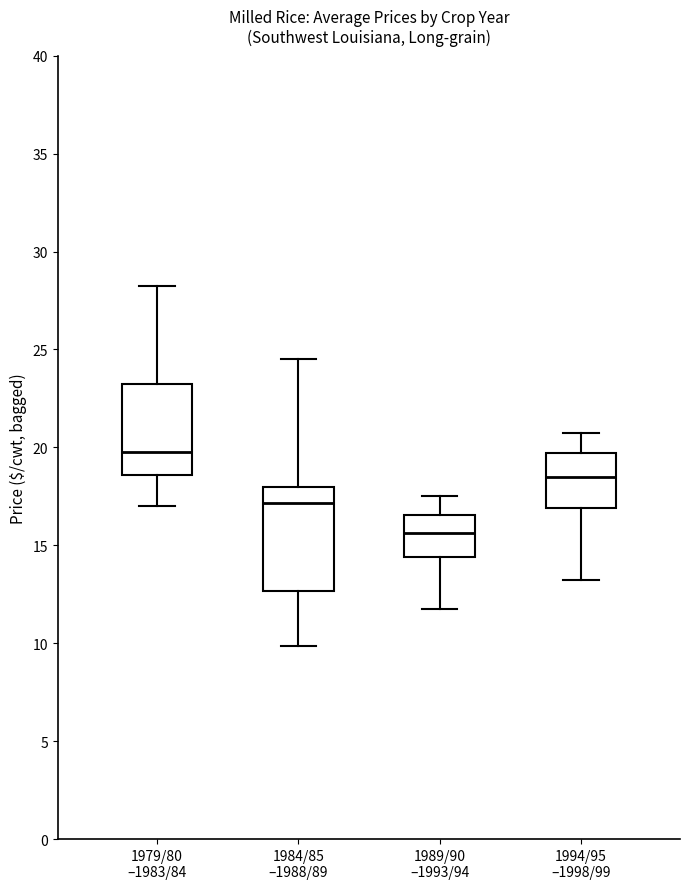

Reading left to right, transcribe this box plot: for each box, give where its median line is, the range the box spans, and where its two whiskers end, as read against the y-axis. The values are not printed on the chart, so give them approximately, as read against the axis.

1979/80 –1983/84: median 20.0, box 18.5 to 23.5, whiskers 17.0 to 28.5
1984/85 –1988/89: median 17.0, box 12.5 to 18.0, whiskers 10.0 to 24.5
1989/90 –1993/94: median 15.5, box 14.5 to 16.5, whiskers 12.0 to 17.5
1994/95 –1998/99: median 18.5, box 17.0 to 19.5, whiskers 13.5 to 21.0